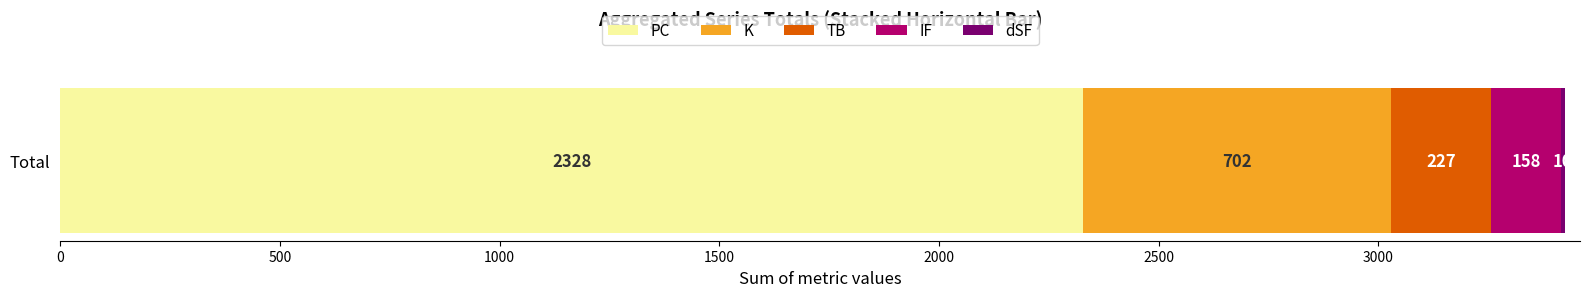

Is it true that PC equals 2328 at Total?

True